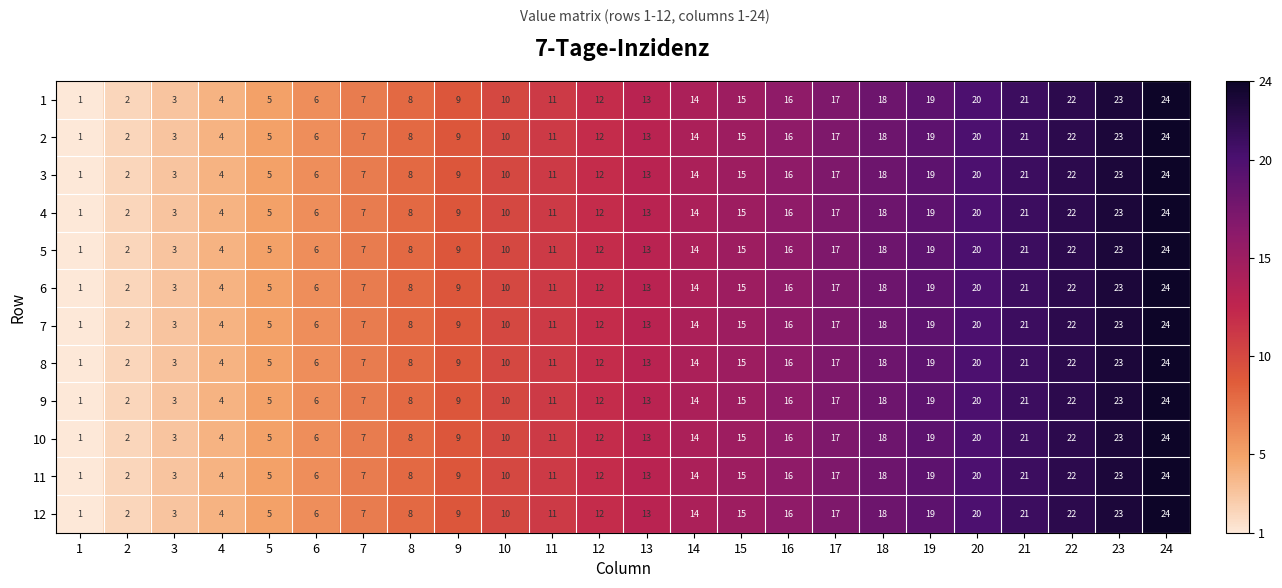

How many categories are shown in the chart?

24